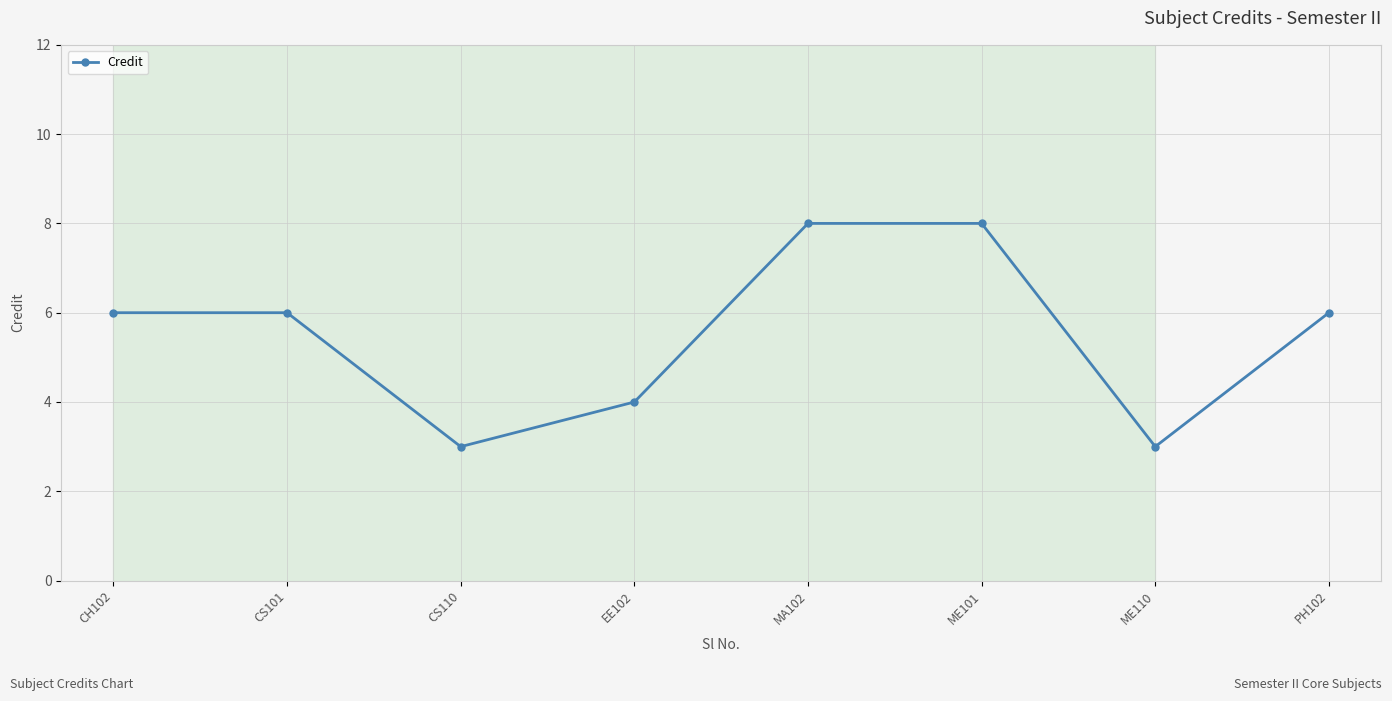

What is the difference between the maximum and minimum values?

5